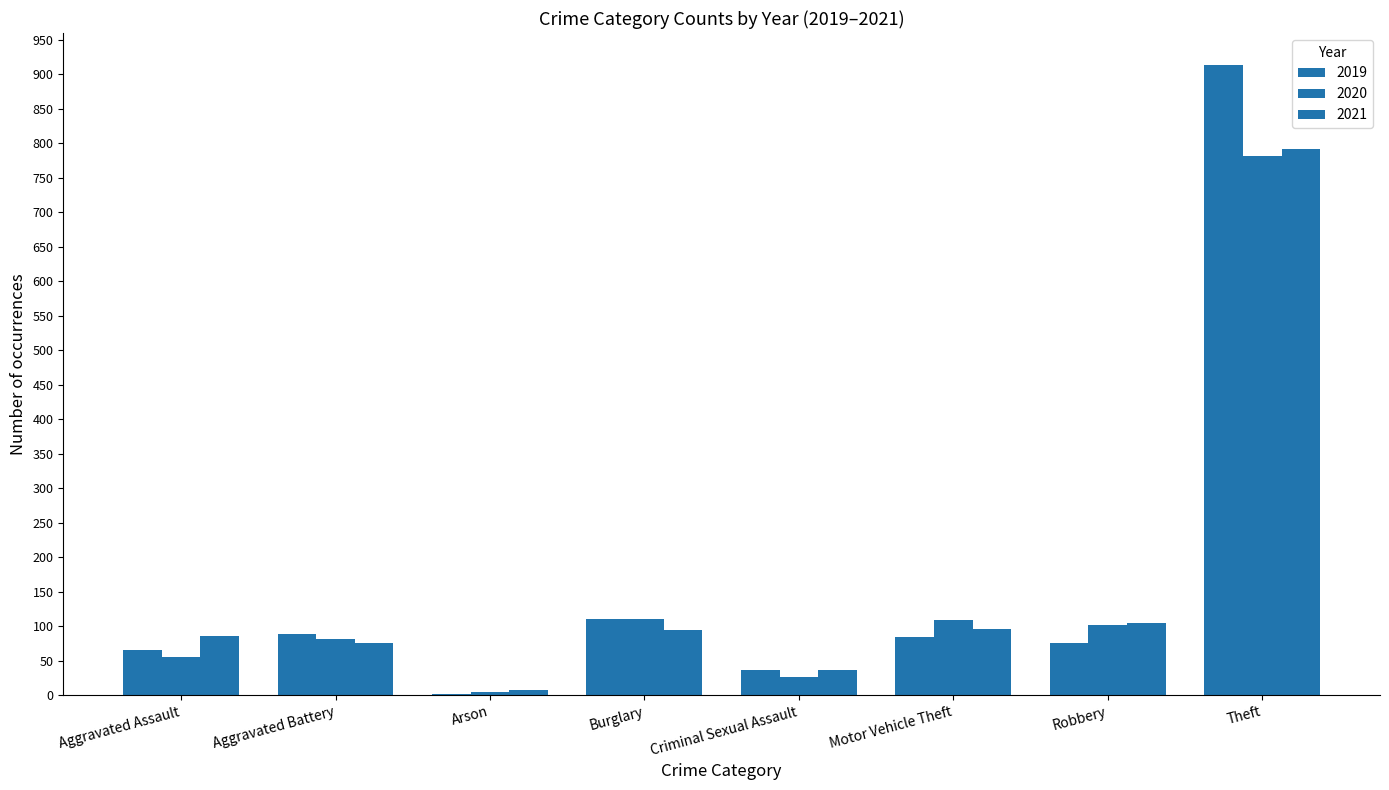

What is the sum of all 2020 values?

1272